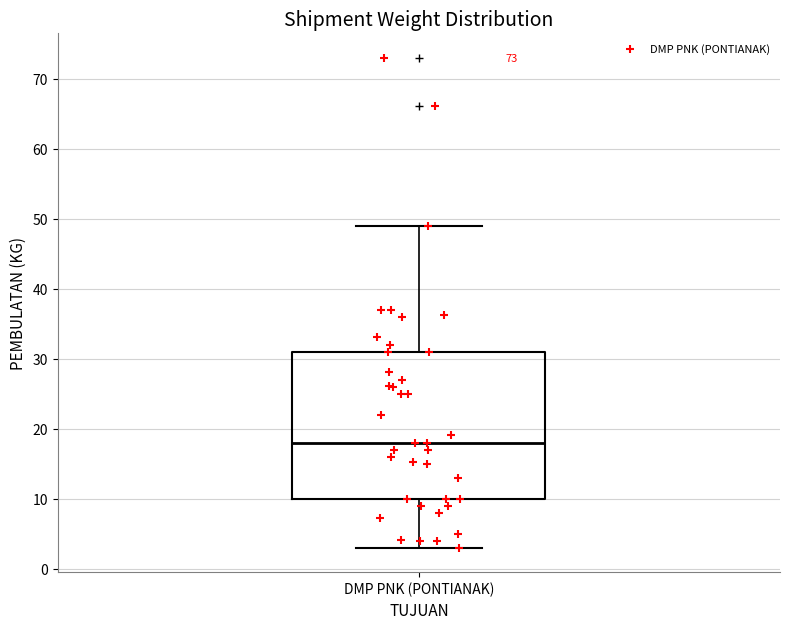

Read this box plot against the y-axis: the position of the median line, the range covered by the box, and the ends of both whiskers. The values are not printed on the chart, so give them approximately, as read against the axis.

median 18, box 10 to 31, whiskers 3 to 49